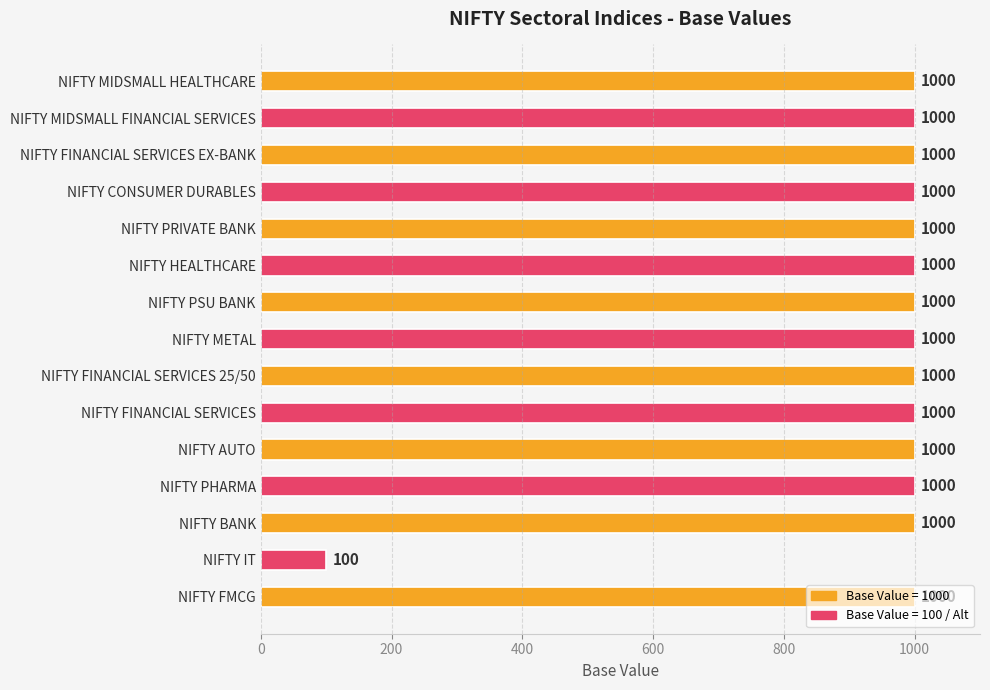

What is the average value?

940